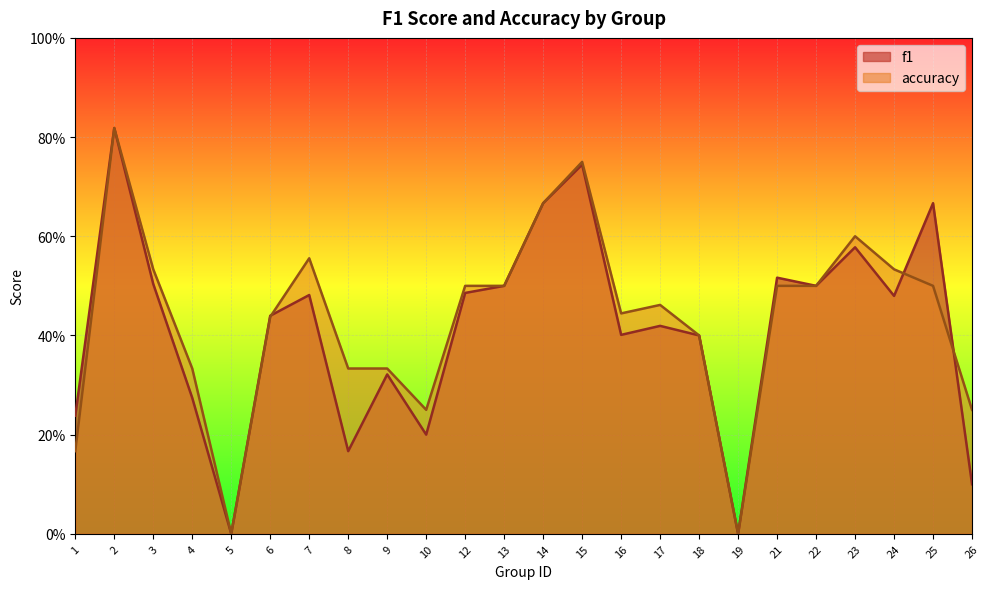

In f1, how many points are lower than both neighbors (excluding endpoints)?

7